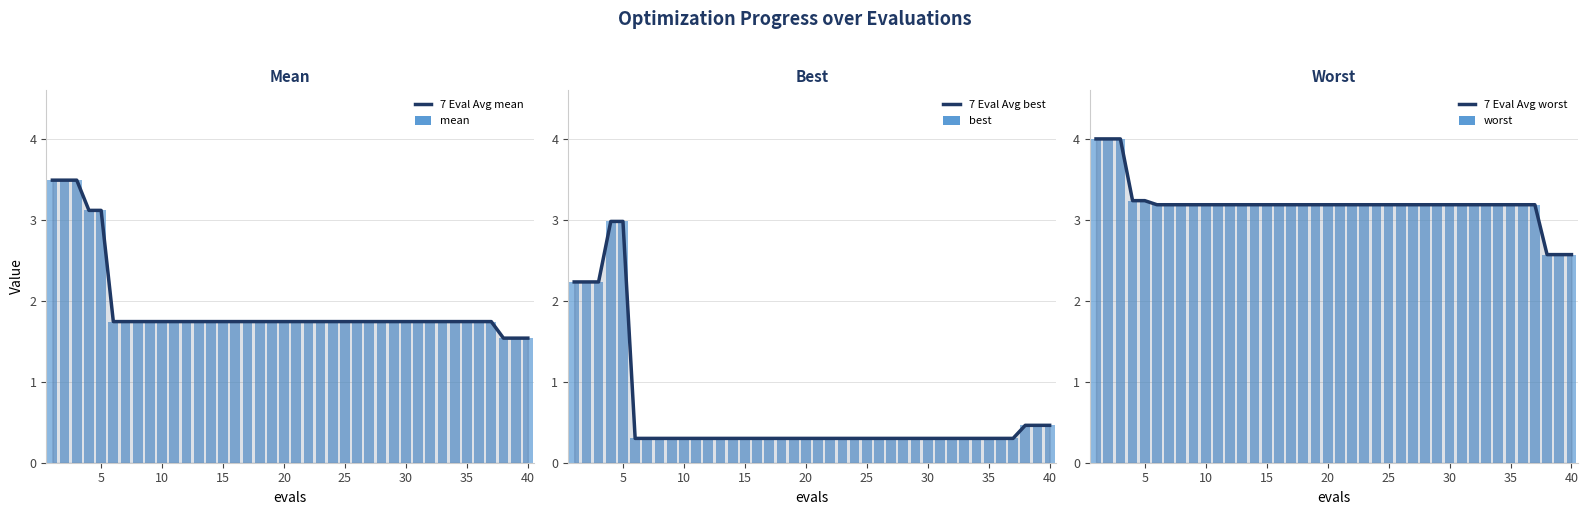

Is the value of 7 Eval Avg best at 22 greater than the value of 7 Eval Avg mean at 30?

No